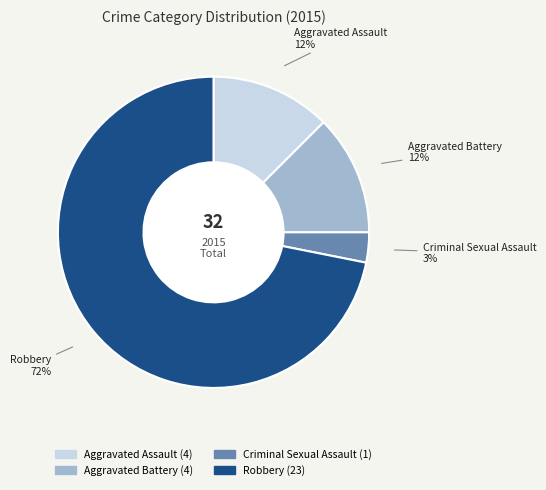

Which slice is the smallest?

Criminal Sexual Assault